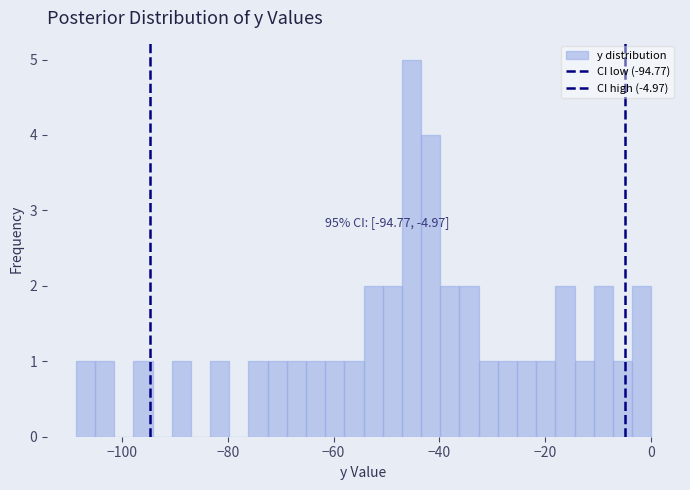

Read against the x-axis, roughly where is the centre of the tallest bar?

-46